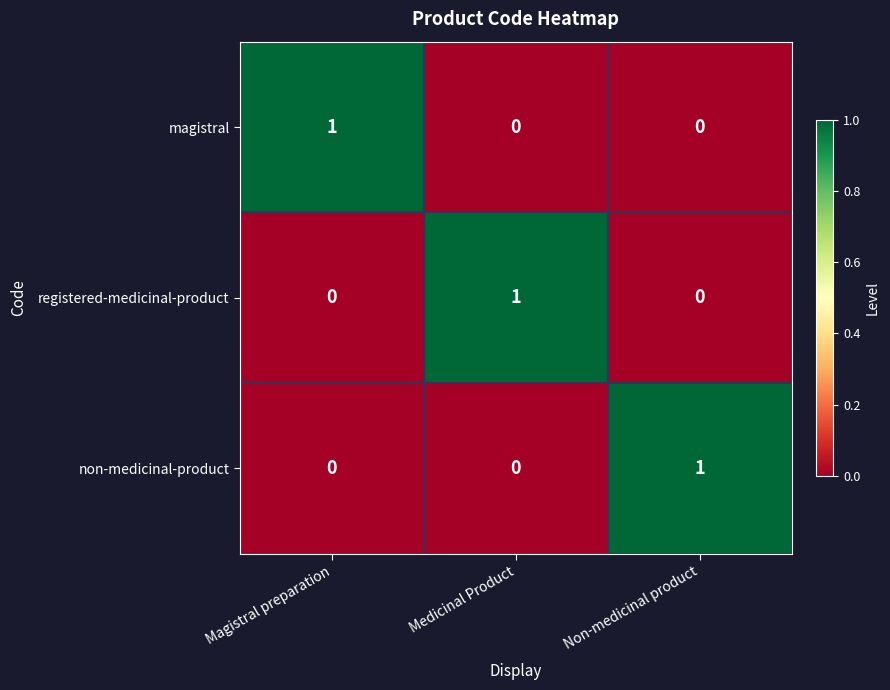

The value of registered-medicinal-product at Medicinal Product is 0. True or false?

False